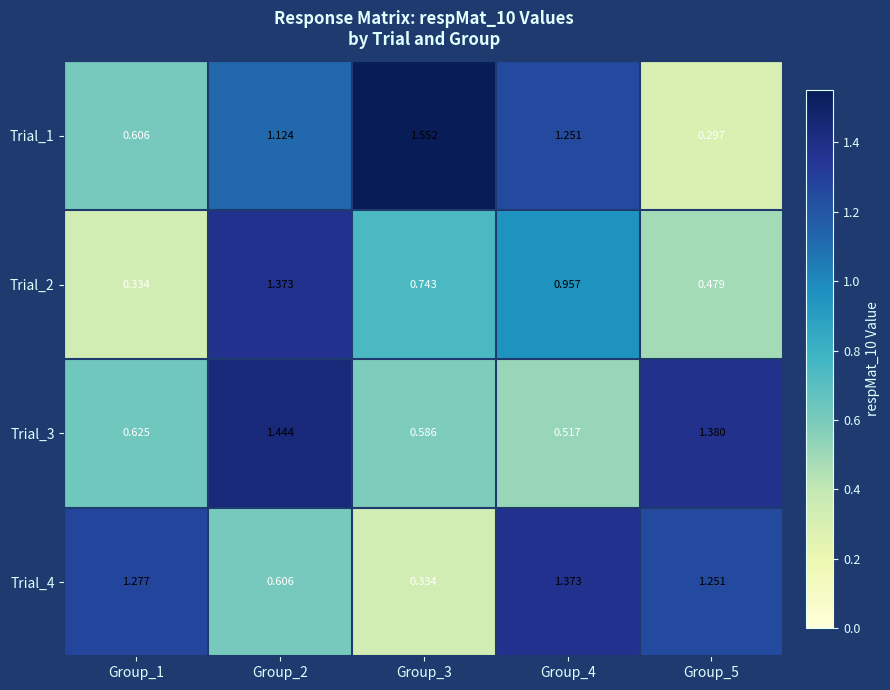

Count the number of categories in the chart.

5